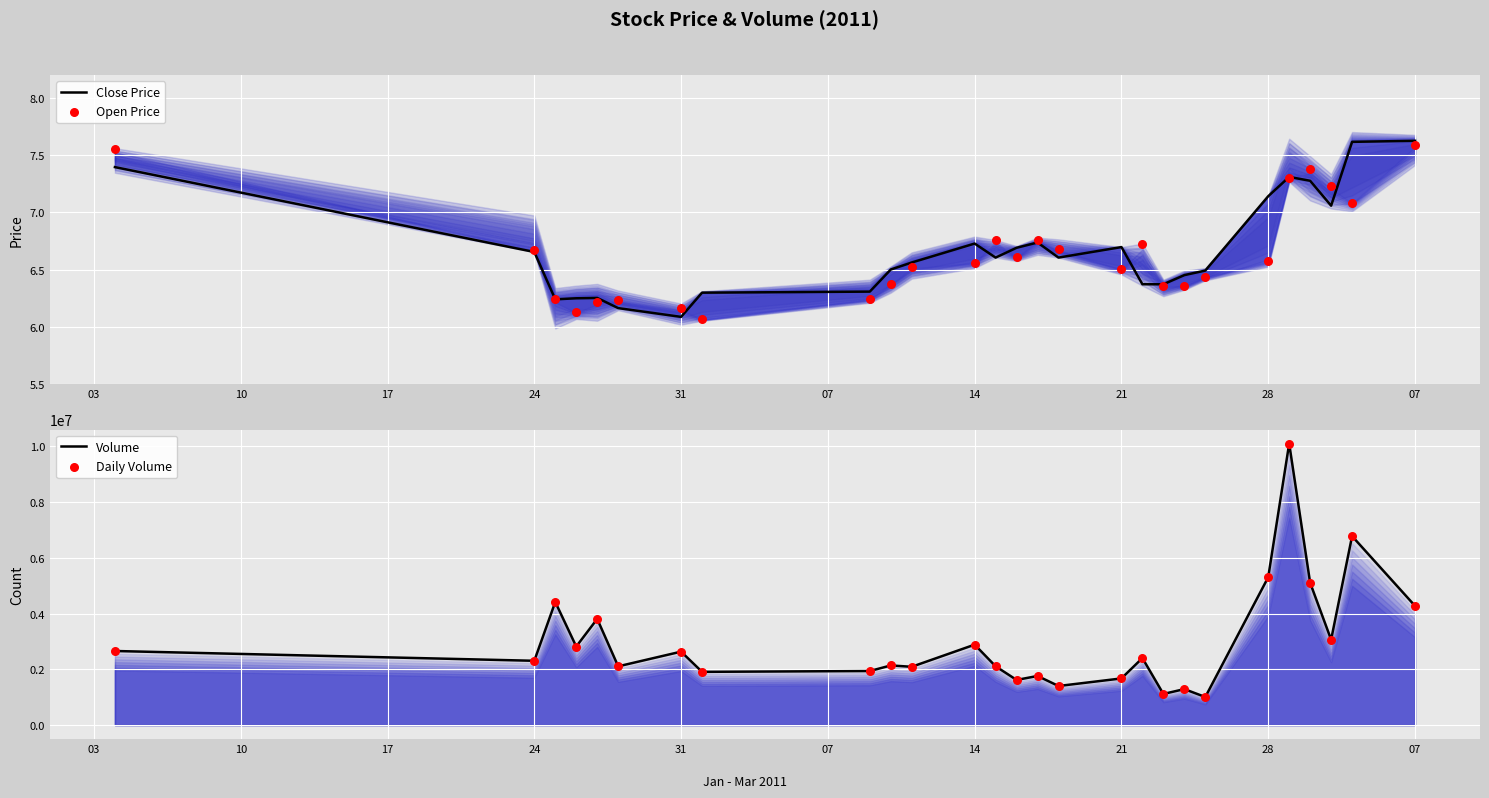

Which category has the lowest value in the Close Price series?

31